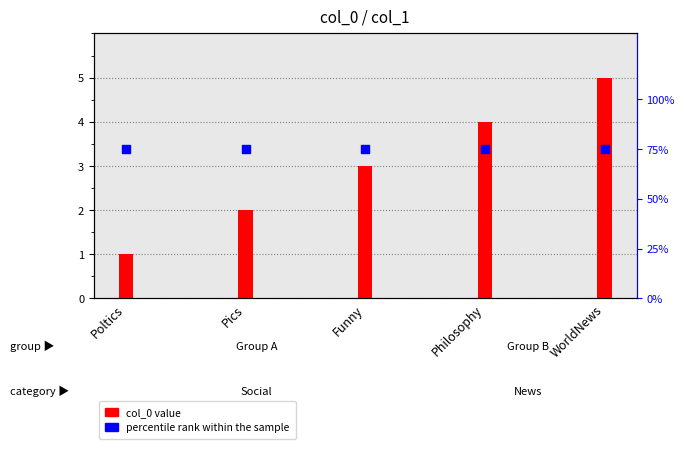

Which series reaches the maximum Y coordinate?

percentile rank within the sample